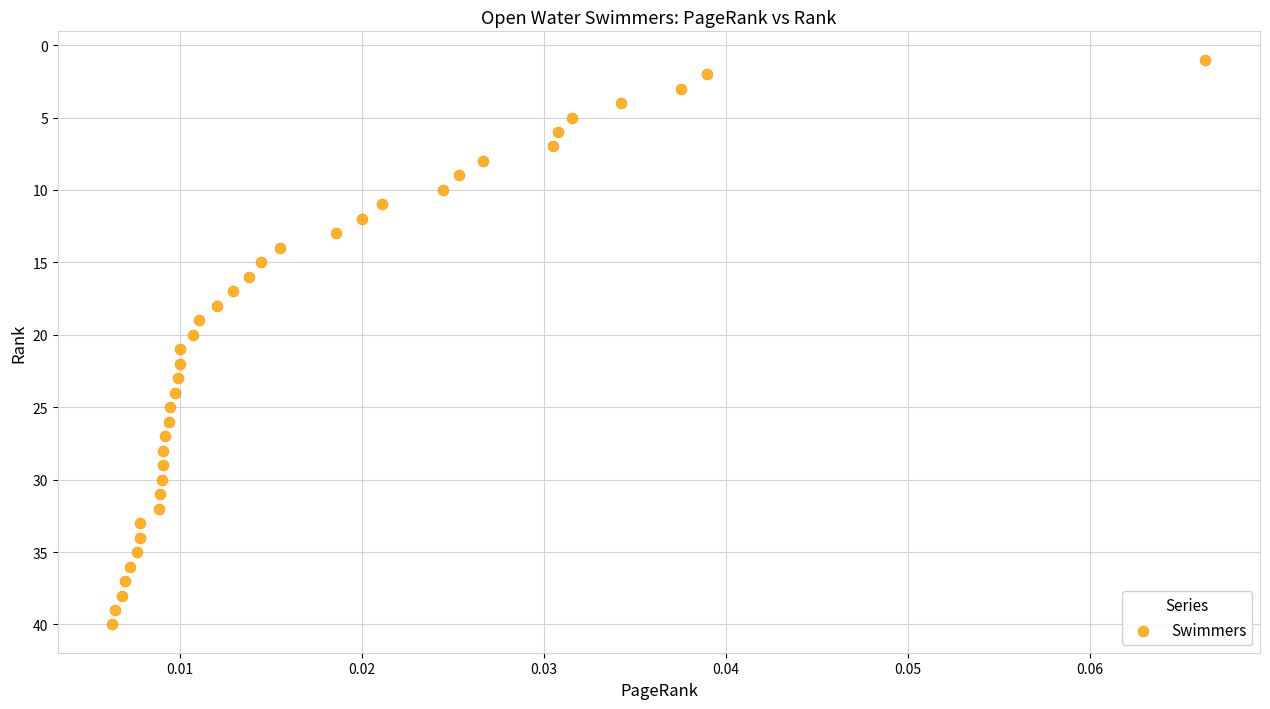

What is the range of Y values (max minus min)?

39